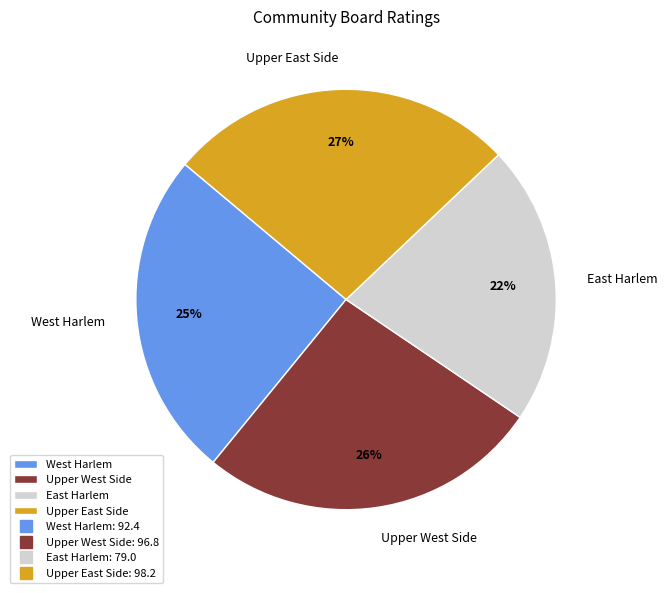

Is the sum of Upper East Side and West Harlem greater than half?

Yes